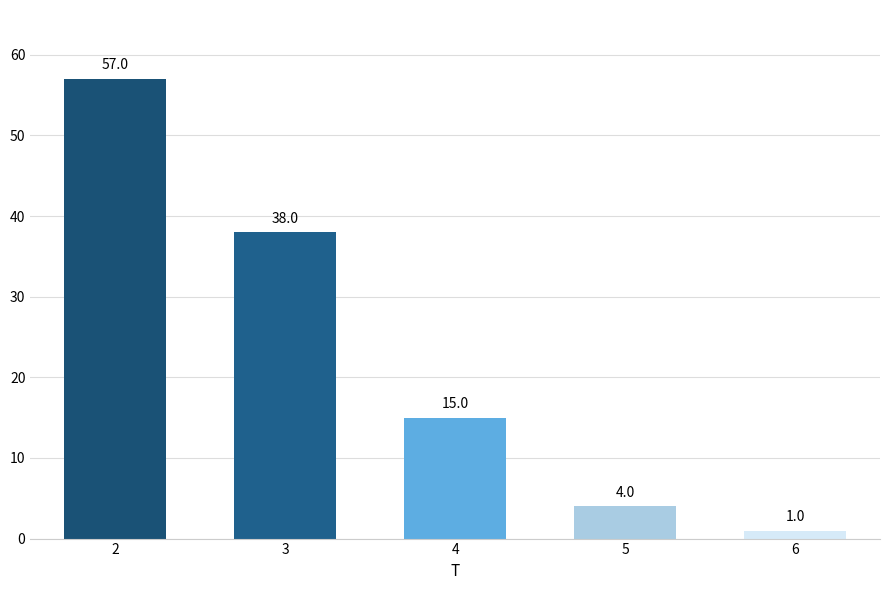

Reading left to right, list all the values displayed in this chart.

2=57	3=38	4=15	5=4	6=1